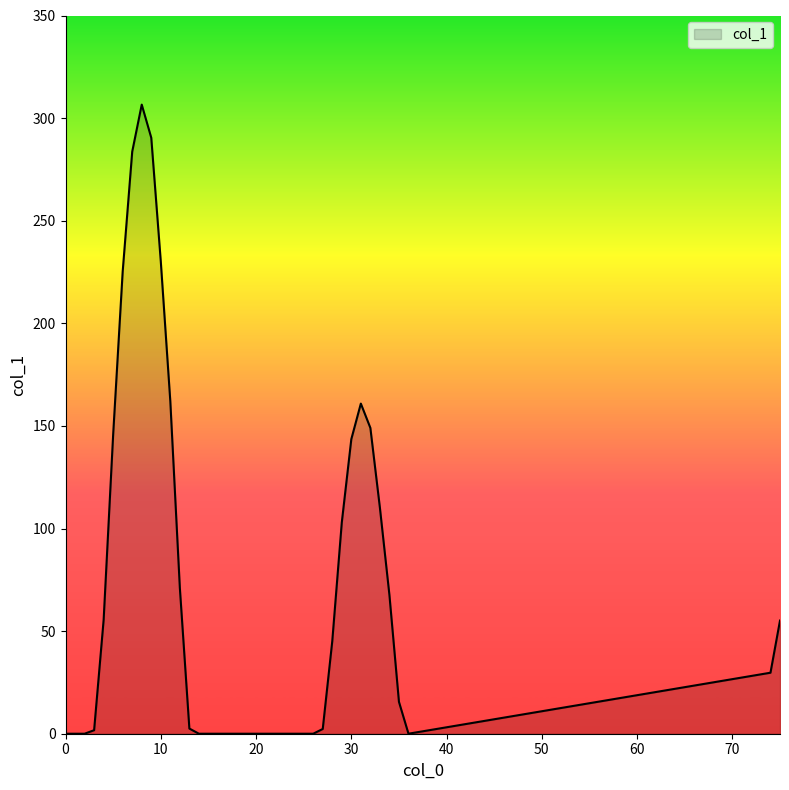

How many points are lower than both their immediate neighbors (excluding endpoints)?

1